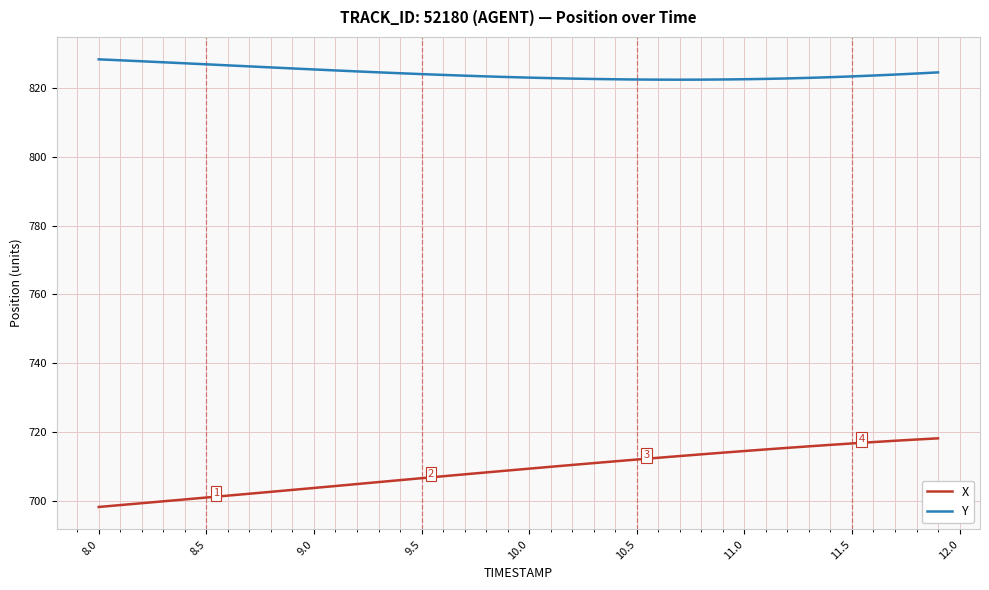

True or false: Y and X cross at least once.

False